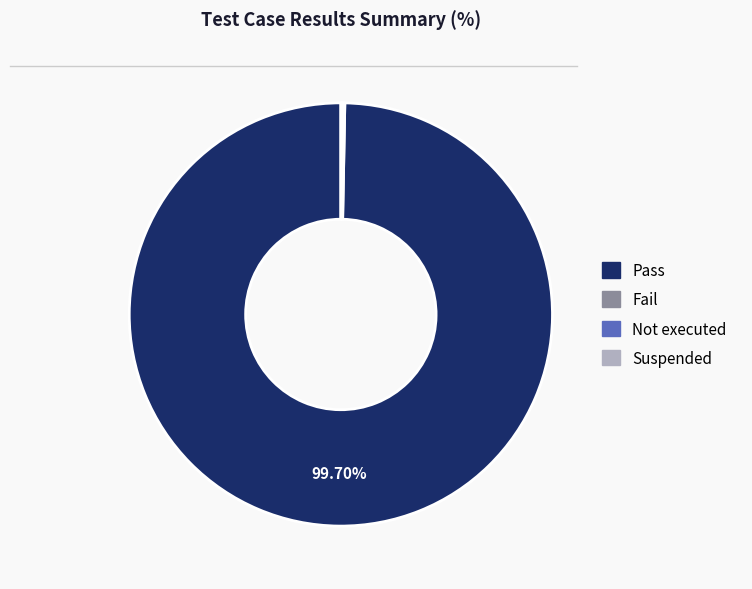

Which category accounts for the majority?

Pass